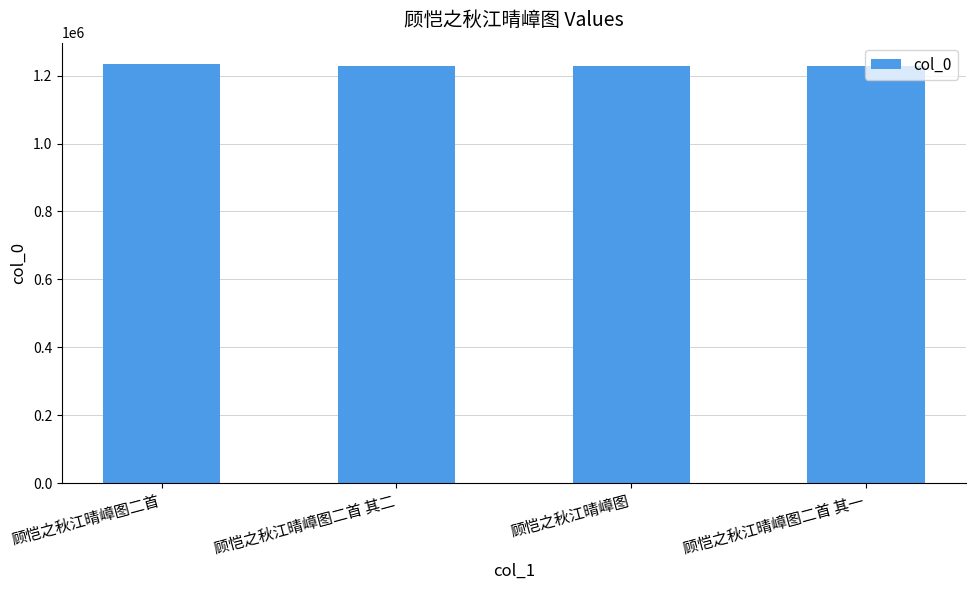

Read the value at 顾恺之秋江晴嶂图.

1228399